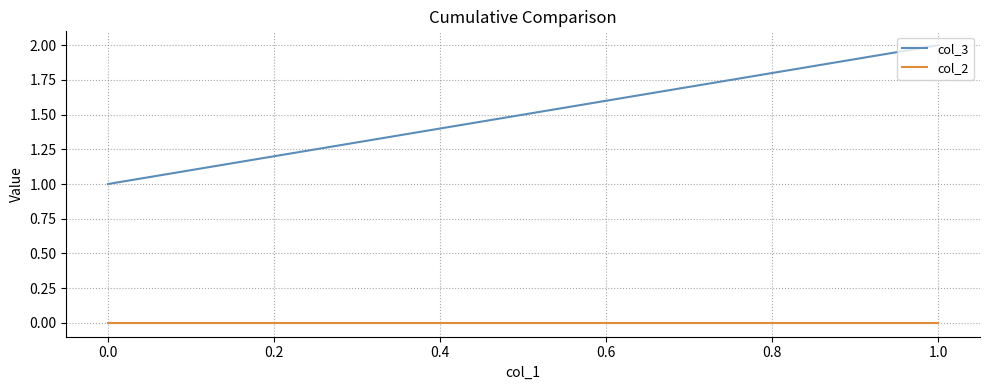

List the series in order of their overall mean, lowest first.

col_2, col_3